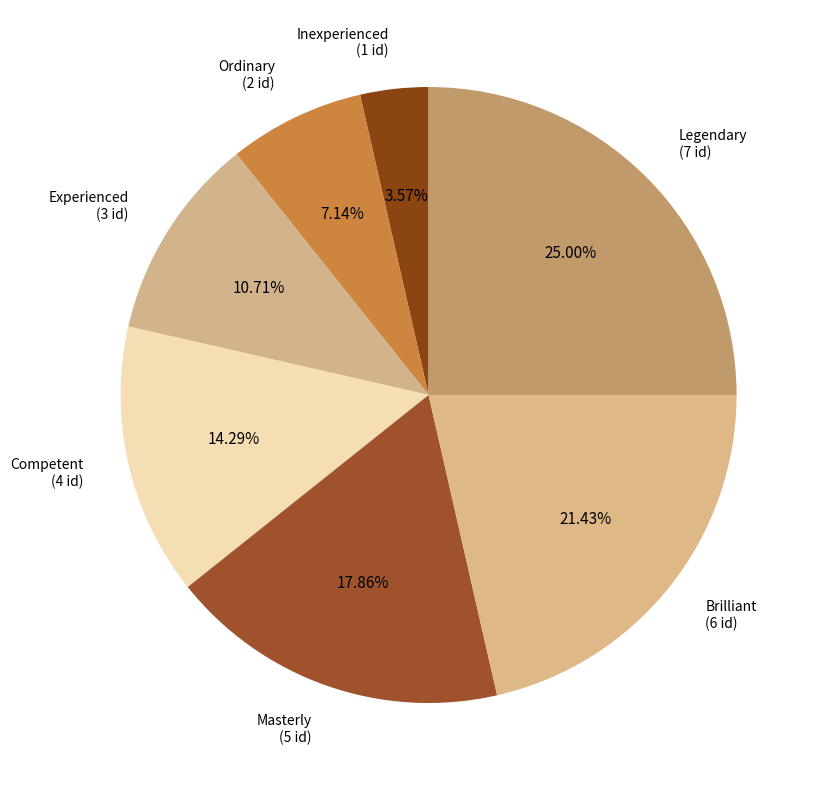

What is the largest slice in the pie chart?

Legendary